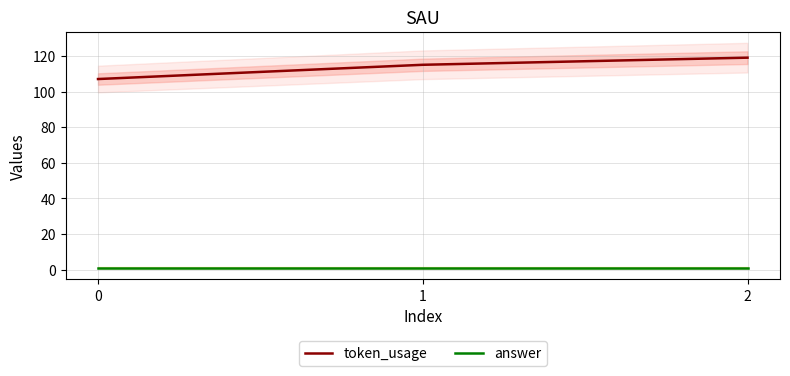

Reading right to left, transcribe all the data shown in this chart.

token_usage: 2=119	1=115	0=107
answer: 2=1	1=1	0=1